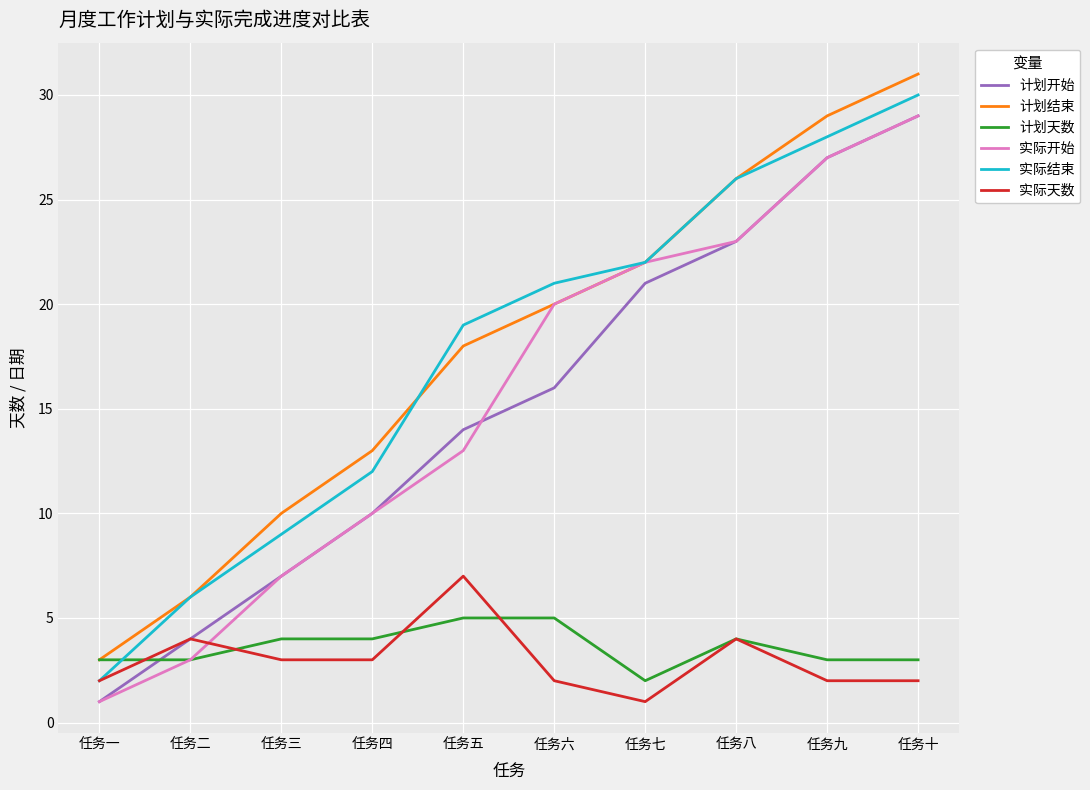

What is the minimum value for 计划天数?

2